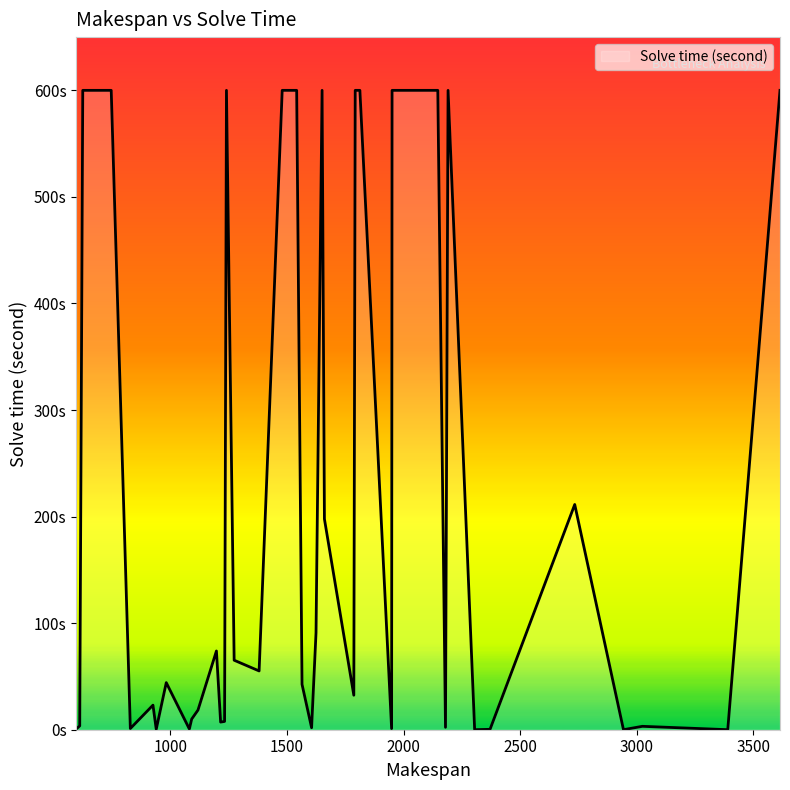

Does the chart display data point markers on the line(s)?

No